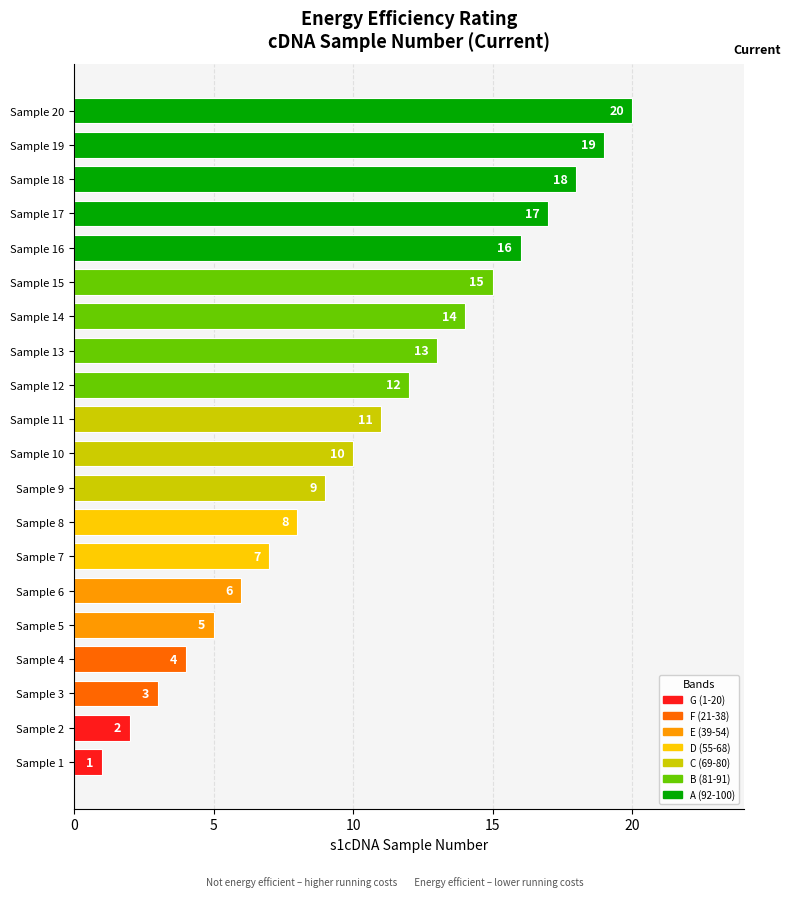

What is the difference between the values at Sample 7 and Sample 4?

3